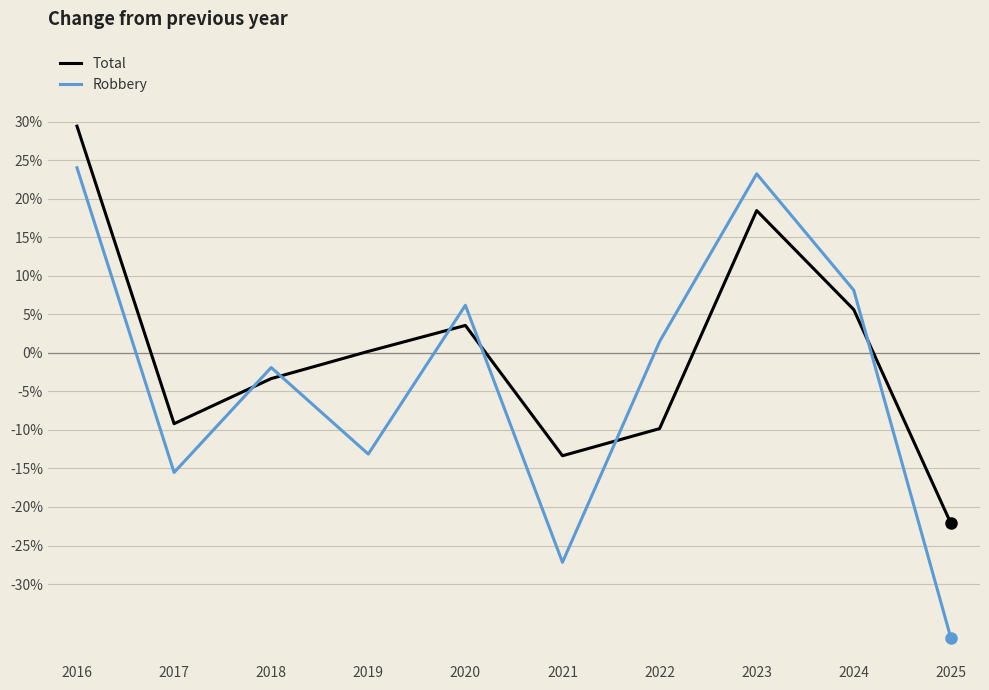

How many interior local valleys does the Total series have?

2